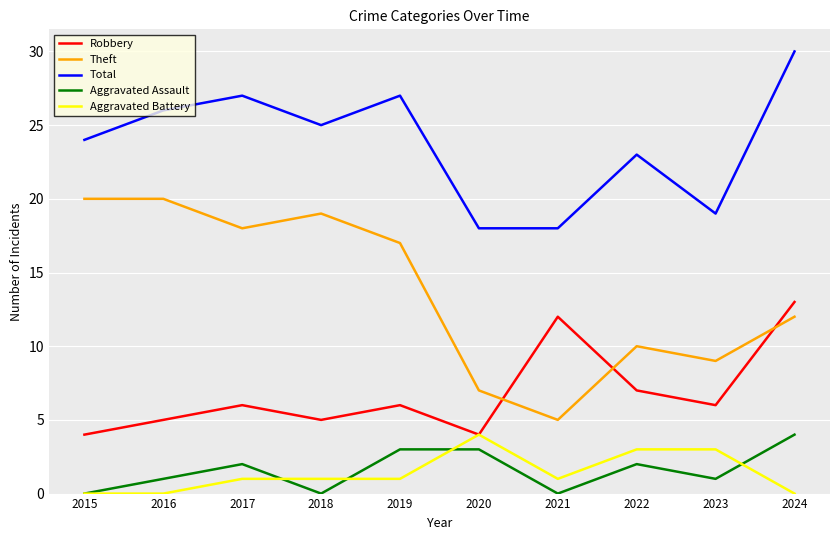

Reading left to right, what are all the values shown in this chart?

Robbery: 2015=4	2016=5	2017=6	2018=5	2019=6	2020=4	2021=12	2022=7	2023=6	2024=13
Theft: 2015=20	2016=20	2017=18	2018=19	2019=17	2020=7	2021=5	2022=10	2023=9	2024=12
Total: 2015=24	2016=26	2017=27	2018=25	2019=27	2020=18	2021=18	2022=23	2023=19	2024=30
Aggravated Assault: 2015=0	2016=1	2017=2	2018=0	2019=3	2020=3	2021=0	2022=2	2023=1	2024=4
Aggravated Battery: 2015=0	2016=0	2017=1	2018=1	2019=1	2020=4	2021=1	2022=3	2023=3	2024=0